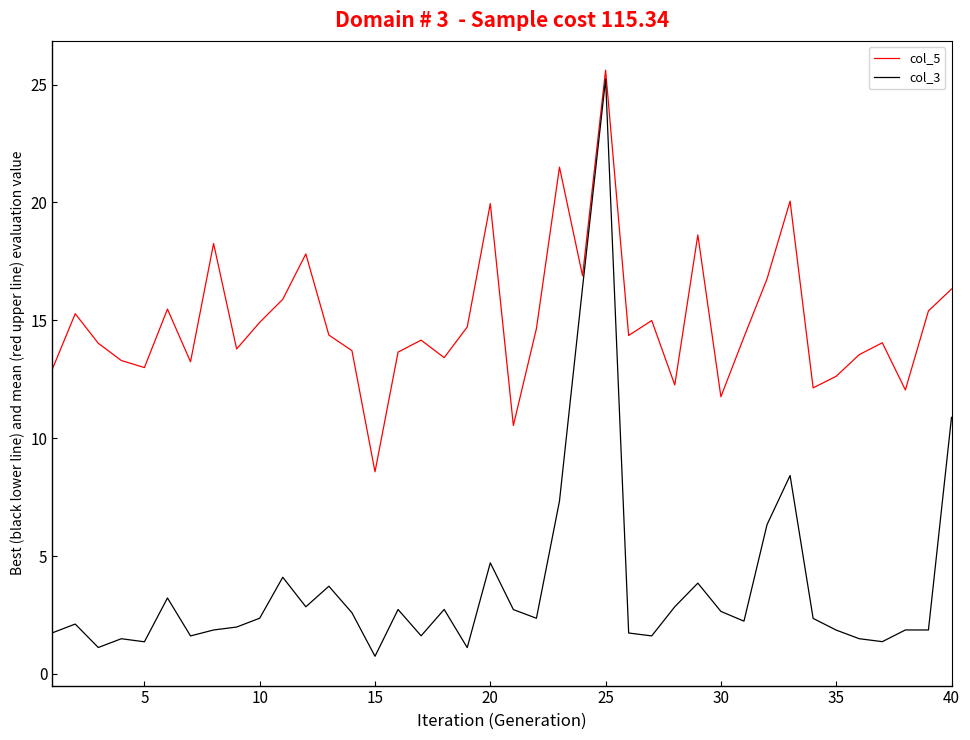

Which series has the widest spread of values?

col_3